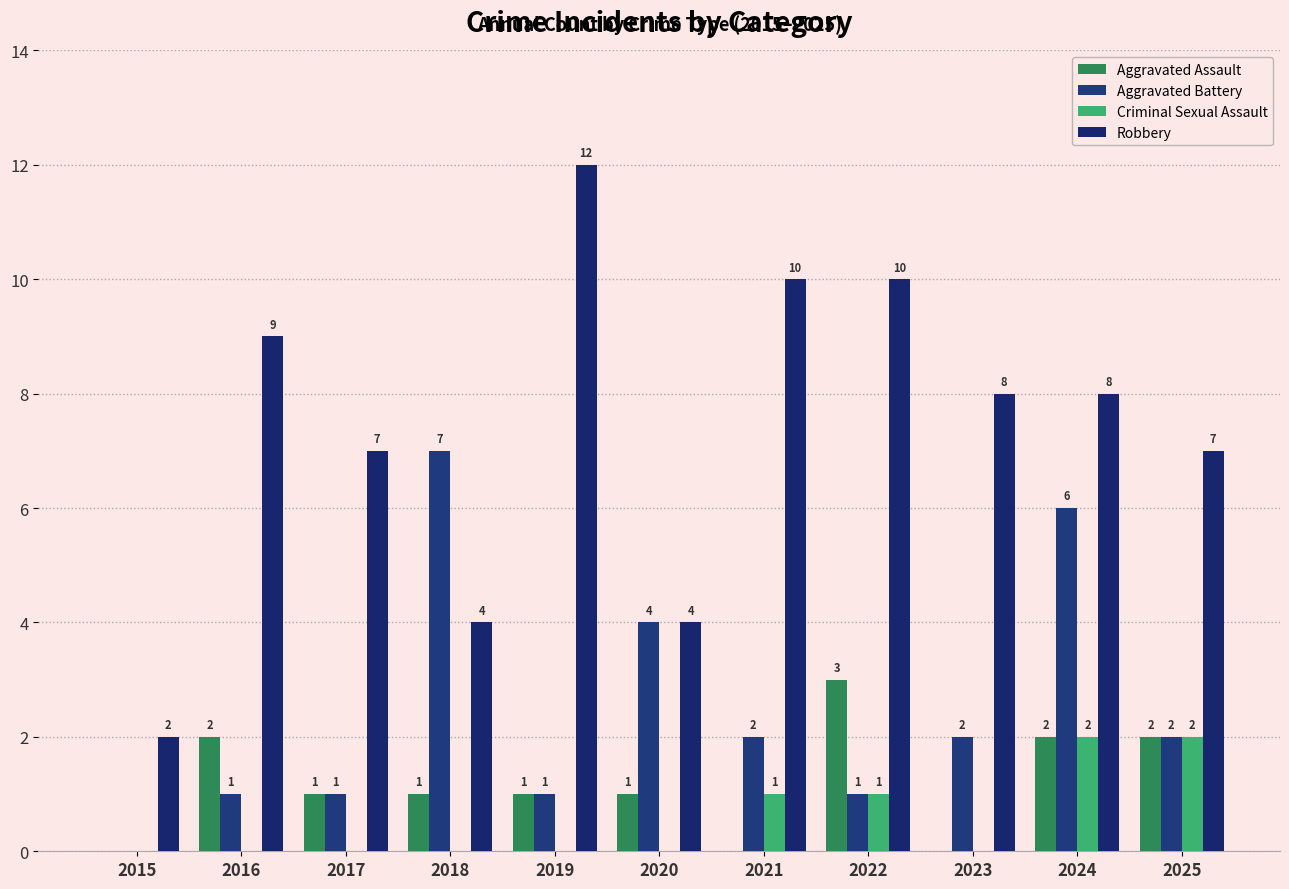

Is the value of Aggravated Battery at 2016 greater than the value of Criminal Sexual Assault at 2021?

No